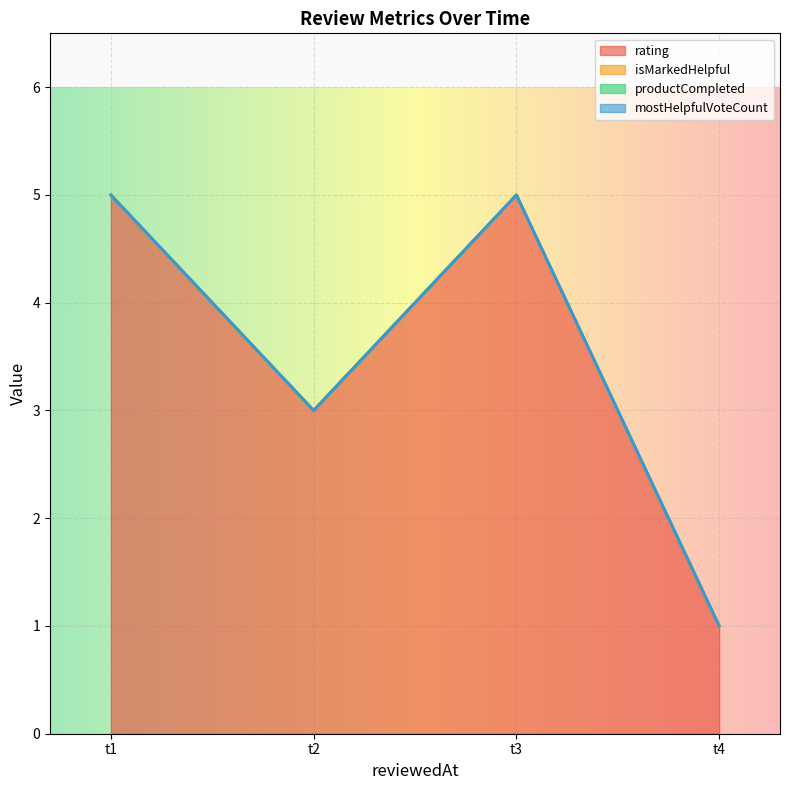

List the series in order of their peak value, highest first.

rating, isMarkedHelpful, productCompleted, mostHelpfulVoteCount